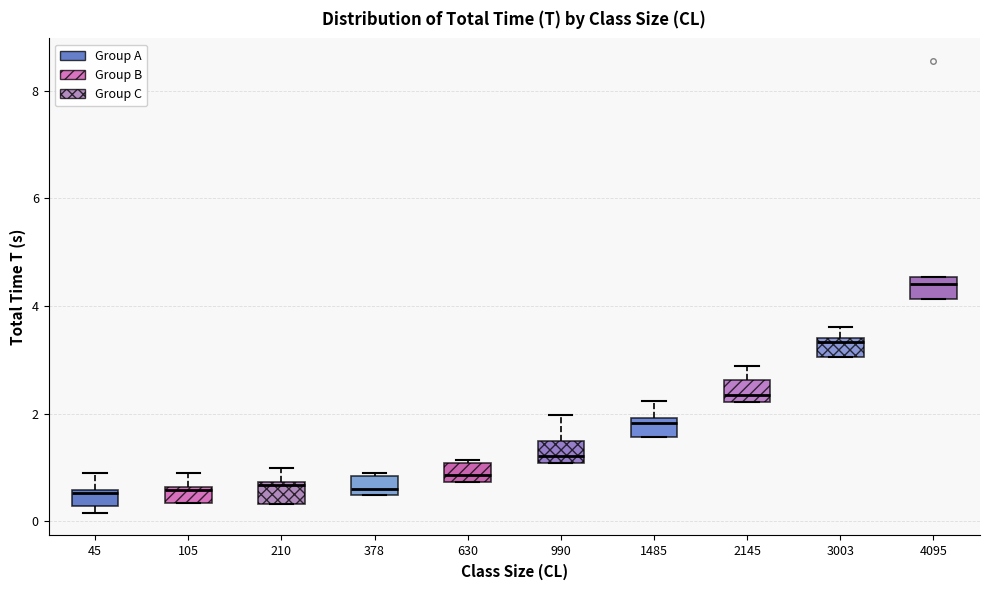

Where is the lower edge of the box at x = 4095 on the y-axis? The values are not printed on the chart, so give them approximately, as read against the axis.

4.2